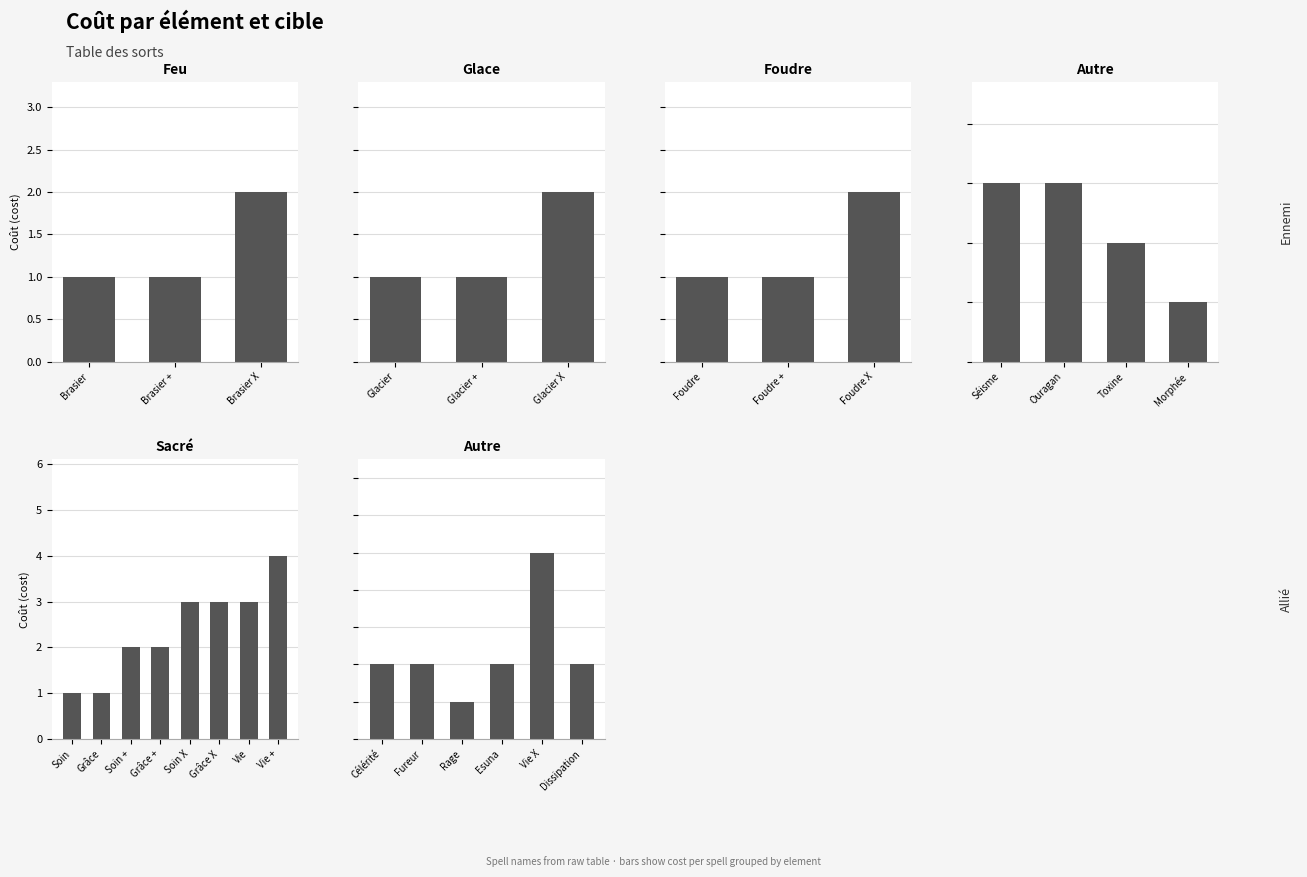

The value of Feu at Brasier is 1. True or false?

True